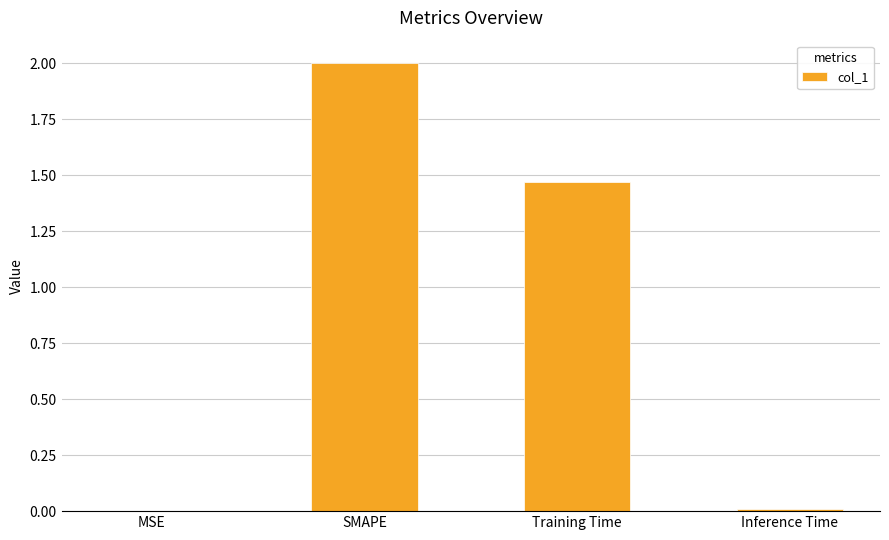

Where is the data nearest to the value 1?

Training Time